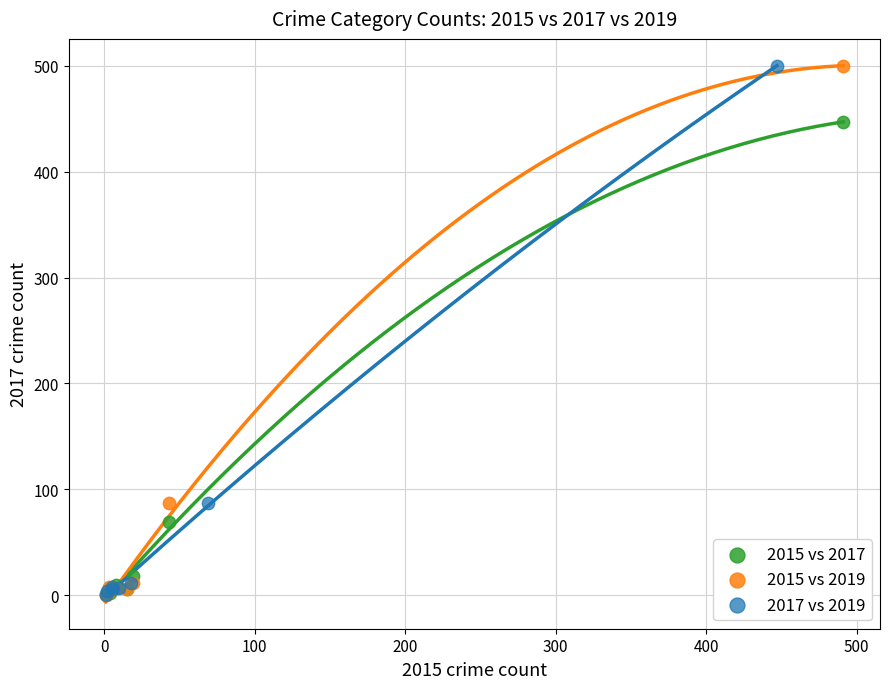

What are all the series names shown in the legend?

2015 vs 2017, 2015 vs 2019, 2017 vs 2019